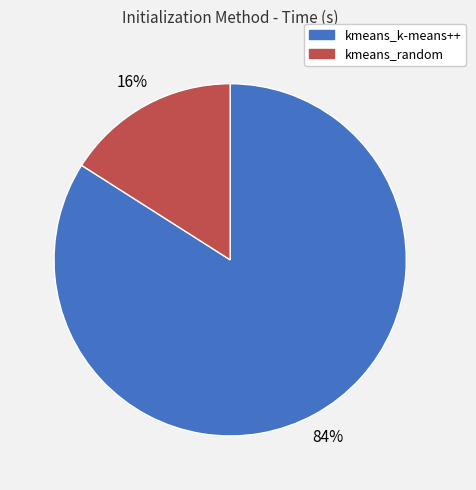

Count the number of slices in the pie.

2